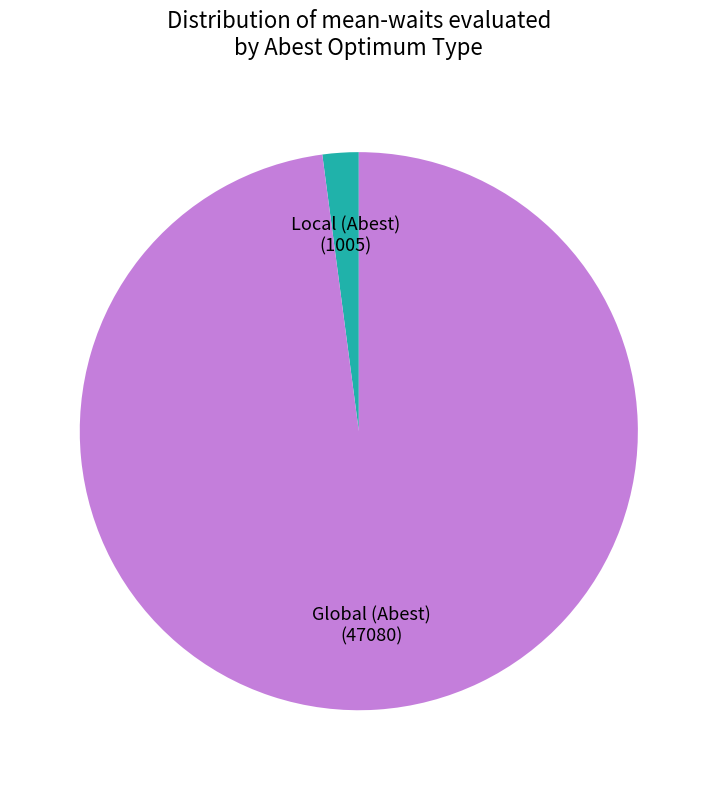

How many slices are in this pie chart?

2